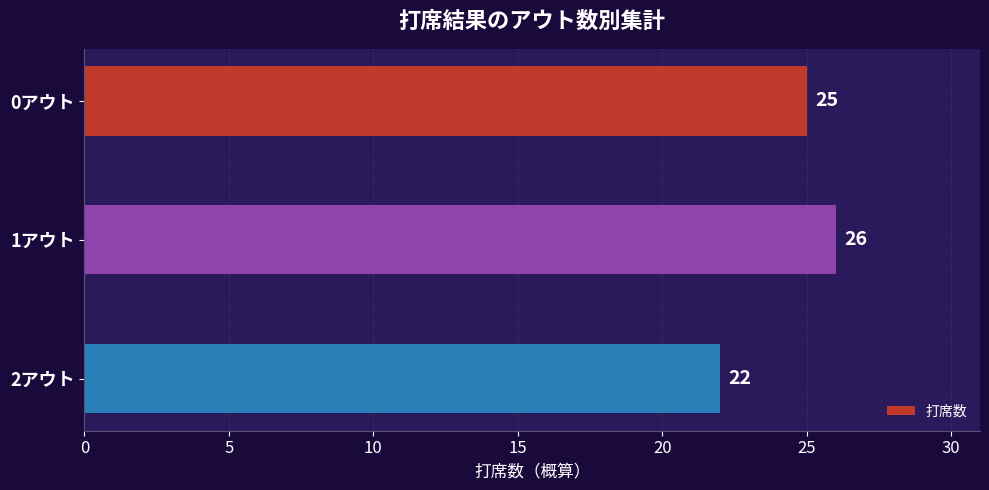

Count the number of data series in this chart.

1